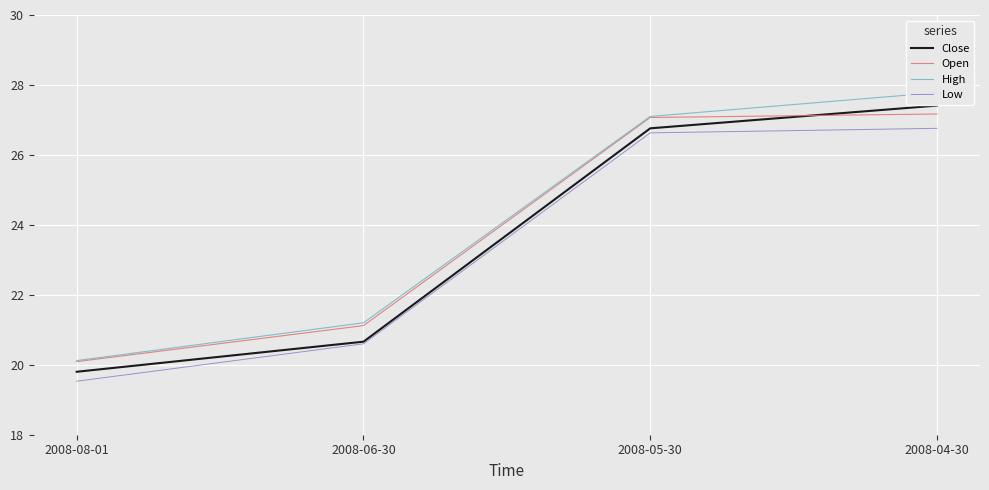

True or false: Close and High intersect in this chart.

False